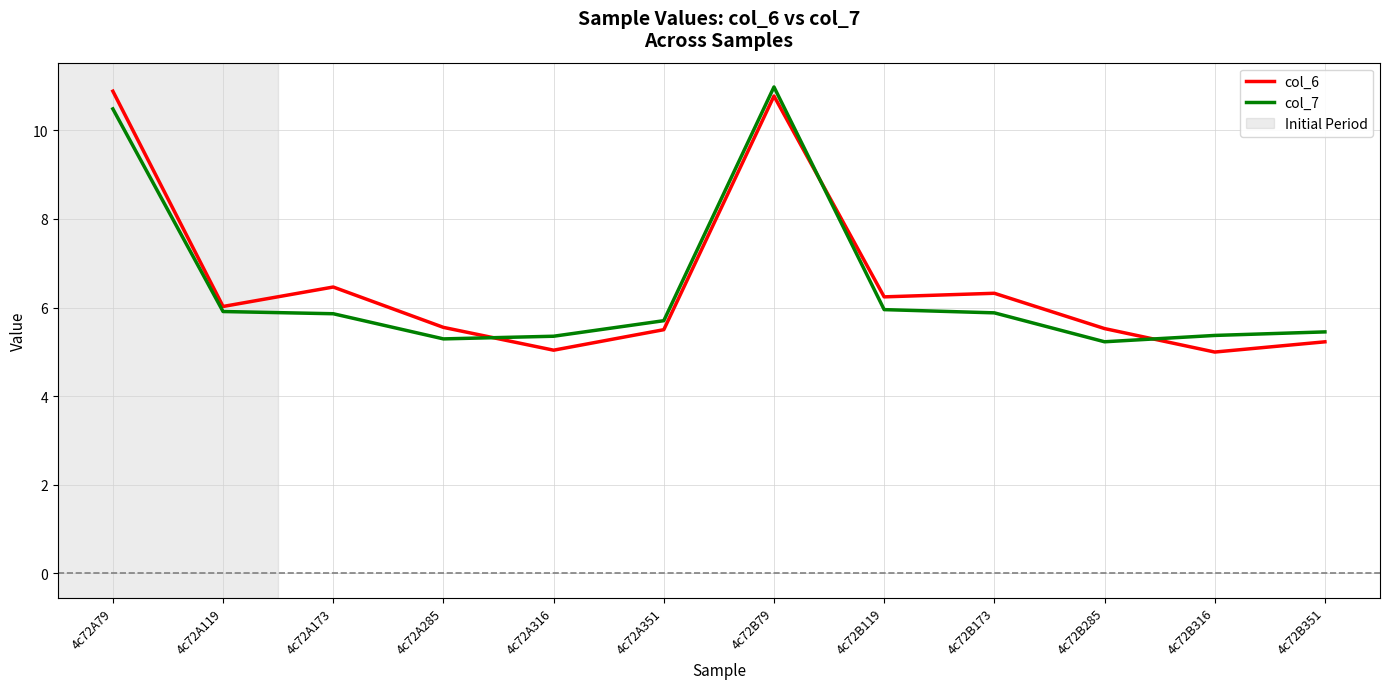

What is the average value of the col_6 series?

6.5